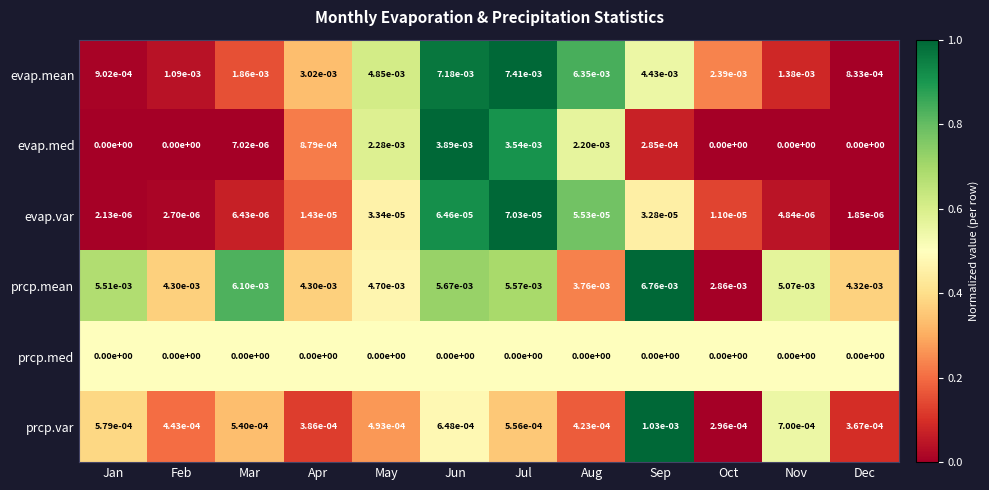

Is the value of evap.var at May greater than the value of prcp.var at Mar?

No